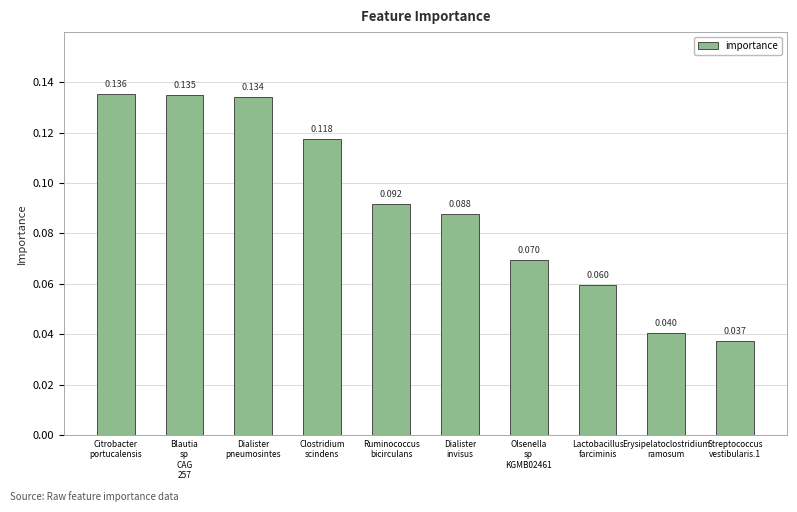

List the labels in order of value, largest first.

Citrobacter
portucalensis, Blautia
sp
CAG
257, Dialister
pneumosintes, Clostridium
scindens, Ruminococcus
bicirculans, Dialister
invisus, Olsenella
sp
KGMB02461, Lactobacillus
farciminis, Erysipelatoclostridium
ramosum, Streptococcus
vestibularis.1